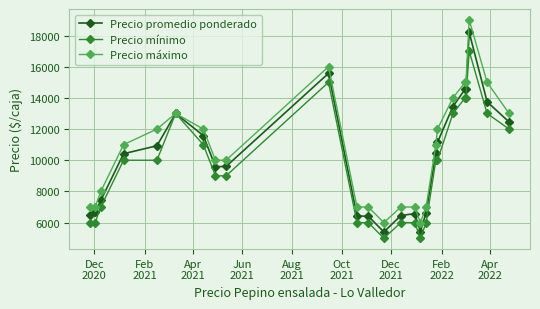

How many lines are shown in the chart?

3